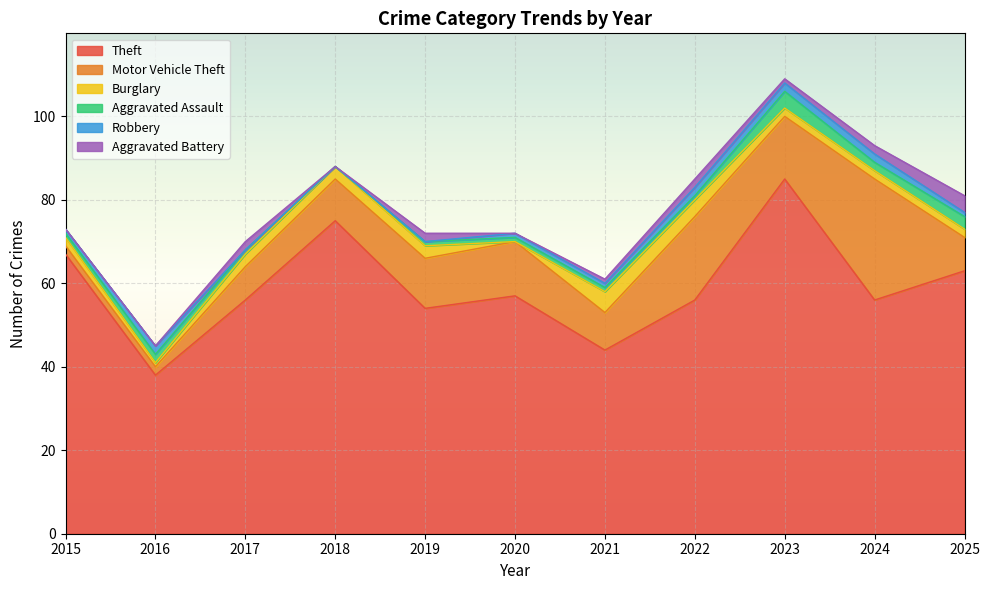

True or false: Aggravated Battery and Motor Vehicle Theft intersect in this chart.

False